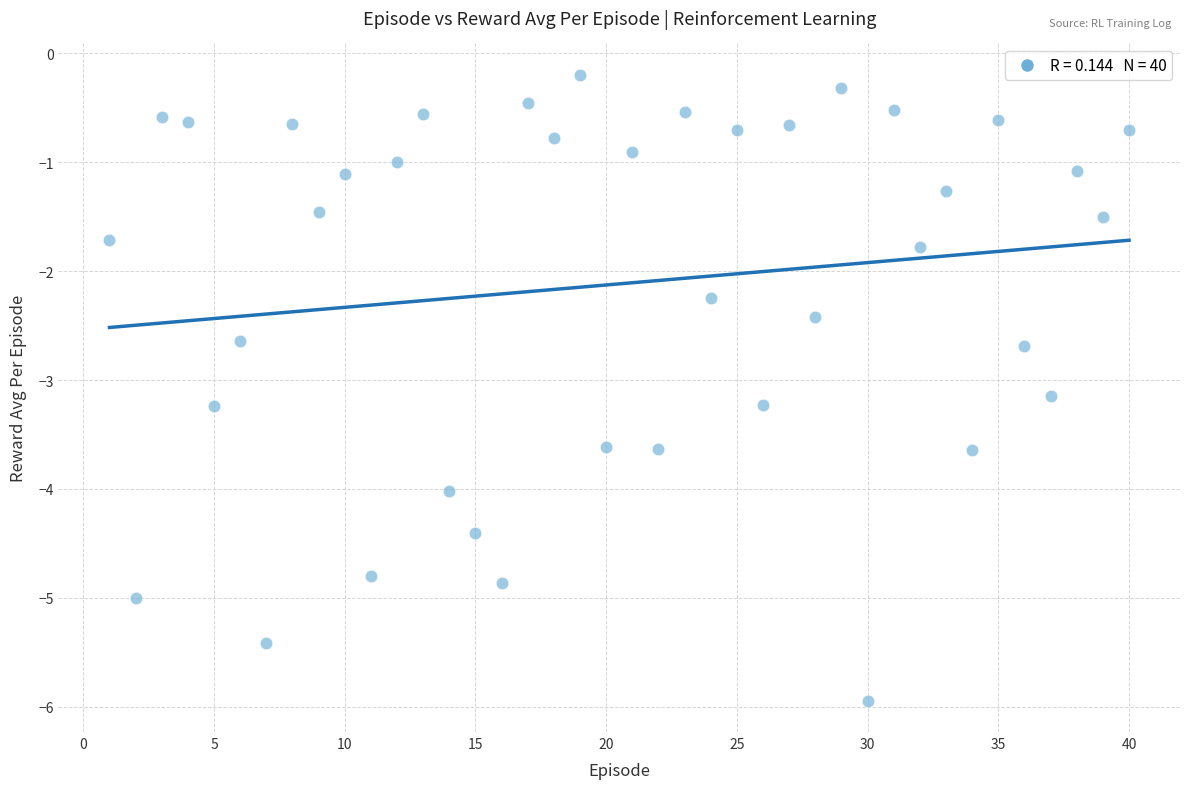

What is the range of Y values (max minus min)?

5.7